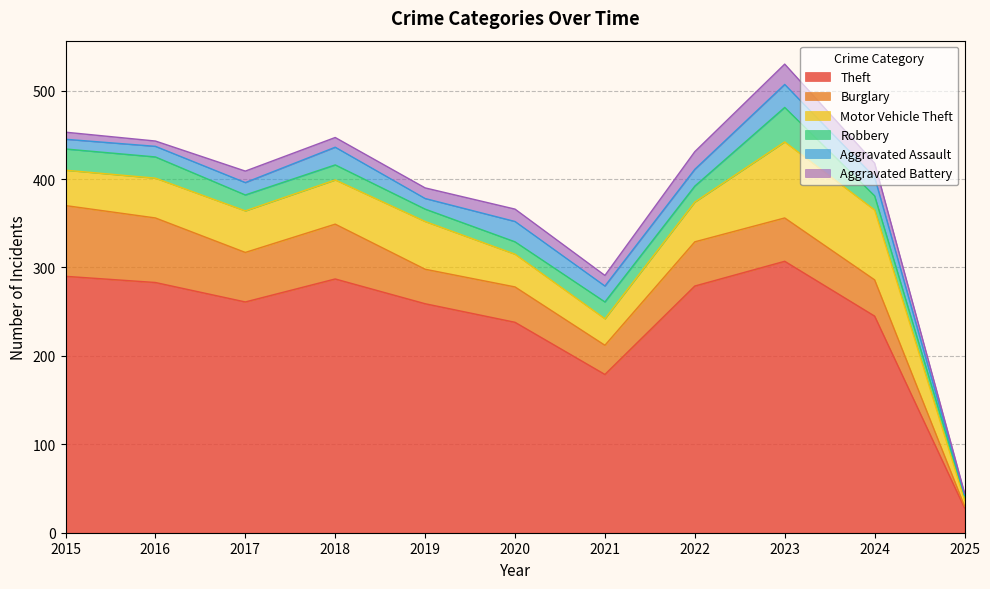

What is the difference between the second highest and second lowest values in the Theft series?

111